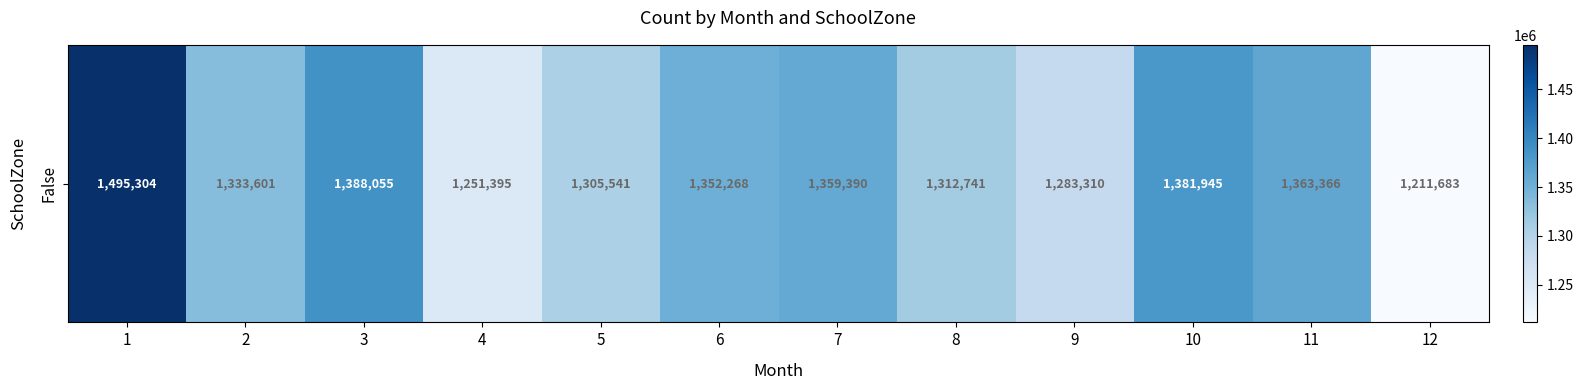

Rank the categories by value from highest to lowest.

1, 3, 10, 11, 7, 6, 2, 8, 5, 9, 4, 12